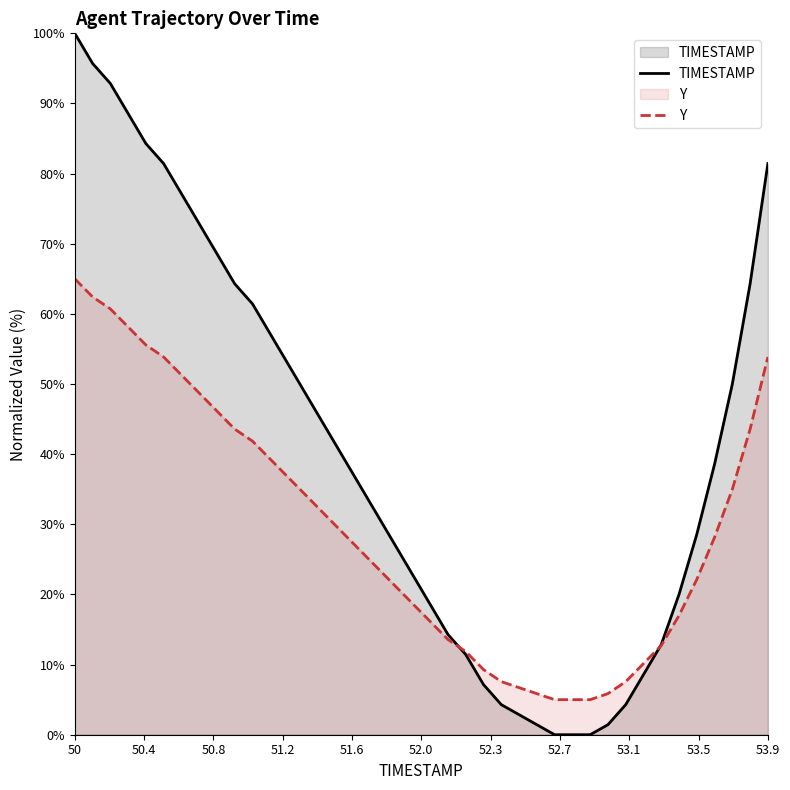

At which category is the sum across all series the highest?

50